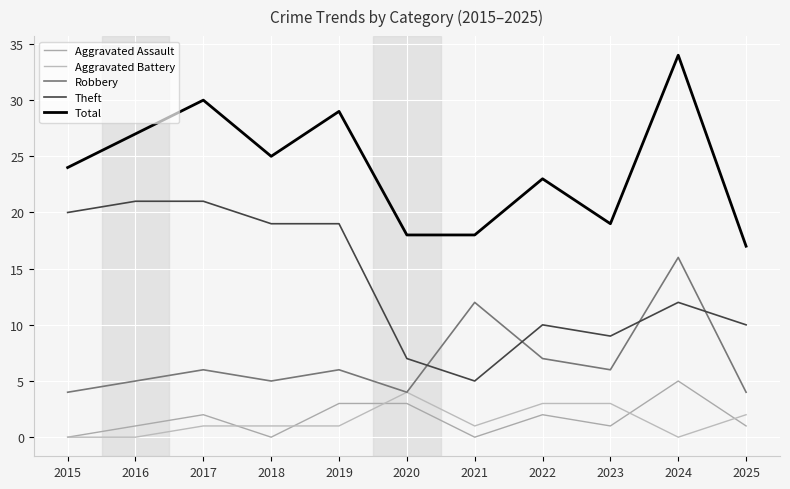

Reading right to left, transcribe all the data shown in this chart.

Aggravated Assault: 2025=1	2024=5	2023=1	2022=2	2021=0	2020=3	2019=3	2018=0	2017=2	2016=1	2015=0
Aggravated Battery: 2025=2	2024=0	2023=3	2022=3	2021=1	2020=4	2019=1	2018=1	2017=1	2016=0	2015=0
Robbery: 2025=4	2024=16	2023=6	2022=7	2021=12	2020=4	2019=6	2018=5	2017=6	2016=5	2015=4
Theft: 2025=10	2024=12	2023=9	2022=10	2021=5	2020=7	2019=19	2018=19	2017=21	2016=21	2015=20
Total: 2025=17	2024=34	2023=19	2022=23	2021=18	2020=18	2019=29	2018=25	2017=30	2016=27	2015=24